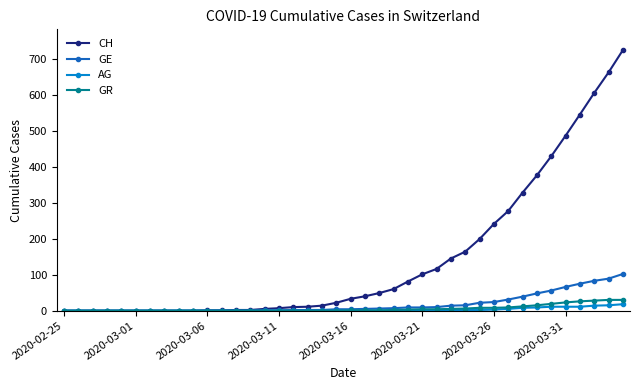

Which series has the largest total across all categories?

CH